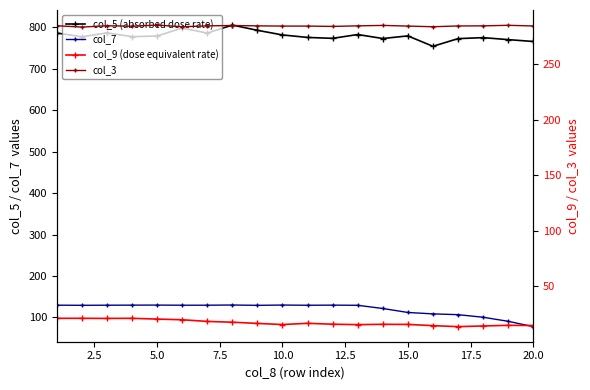

At how many categories does at least one series exceed 775?

14